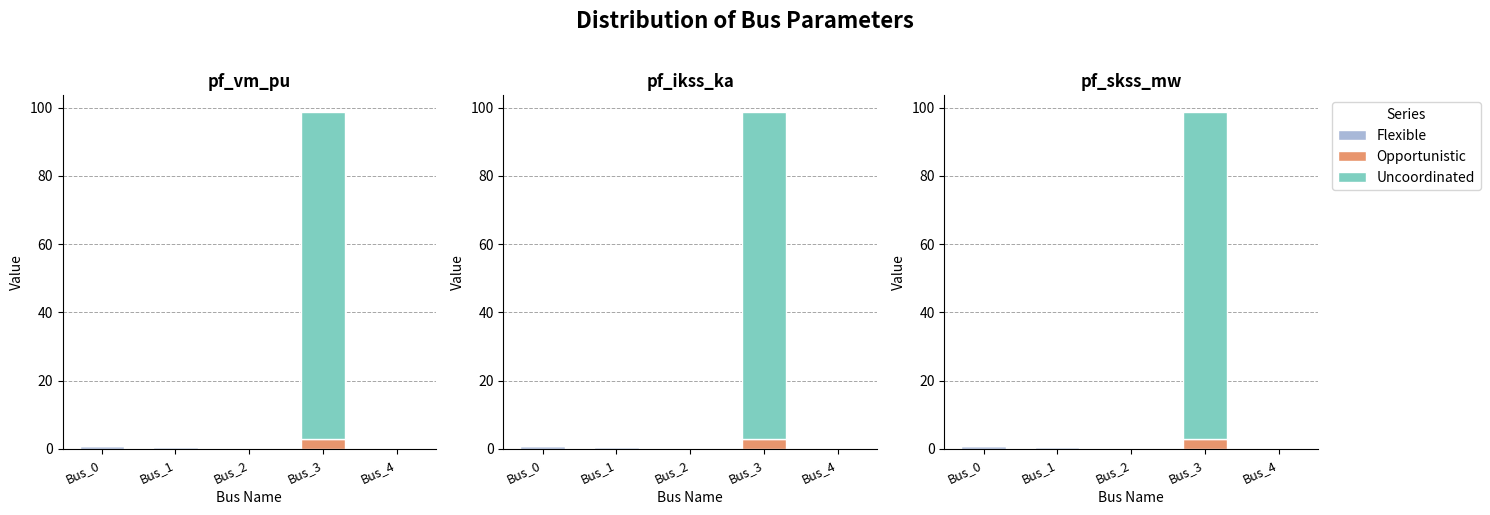

What is the value of the Flexible bar at the 1st from the left?

0.9